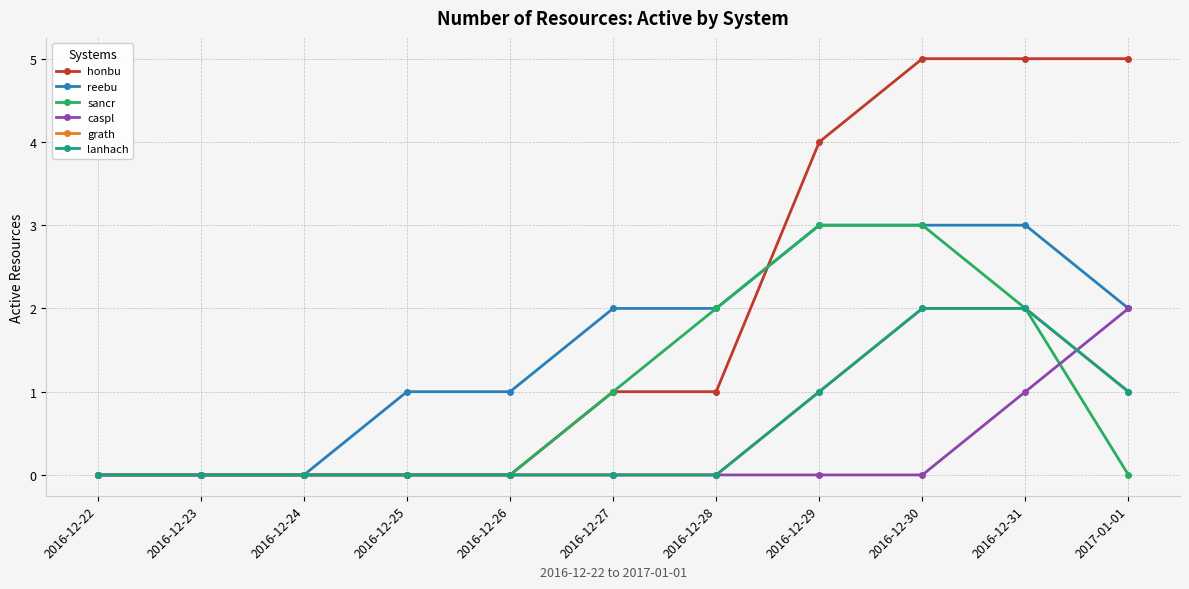

Reading left to right, transcribe all the data shown in this chart.

honbu: 2016-12-22=0	2016-12-23=0	2016-12-24=0	2016-12-25=0	2016-12-26=0	2016-12-27=1	2016-12-28=1	2016-12-29=4	2016-12-30=5	2016-12-31=5	2017-01-01=5
reebu: 2016-12-22=0	2016-12-23=0	2016-12-24=0	2016-12-25=1	2016-12-26=1	2016-12-27=2	2016-12-28=2	2016-12-29=3	2016-12-30=3	2016-12-31=3	2017-01-01=2
sancr: 2016-12-22=0	2016-12-23=0	2016-12-24=0	2016-12-25=0	2016-12-26=0	2016-12-27=1	2016-12-28=2	2016-12-29=3	2016-12-30=3	2016-12-31=2	2017-01-01=0
caspl: 2016-12-22=0	2016-12-23=0	2016-12-24=0	2016-12-25=0	2016-12-26=0	2016-12-27=0	2016-12-28=0	2016-12-29=0	2016-12-30=0	2016-12-31=1	2017-01-01=2
grath: 2016-12-22=0	2016-12-23=0	2016-12-24=0	2016-12-25=0	2016-12-26=0	2016-12-27=0	2016-12-28=0	2016-12-29=1	2016-12-30=2	2016-12-31=2	2017-01-01=1
lanhach: 2016-12-22=0	2016-12-23=0	2016-12-24=0	2016-12-25=0	2016-12-26=0	2016-12-27=0	2016-12-28=0	2016-12-29=1	2016-12-30=2	2016-12-31=2	2017-01-01=1